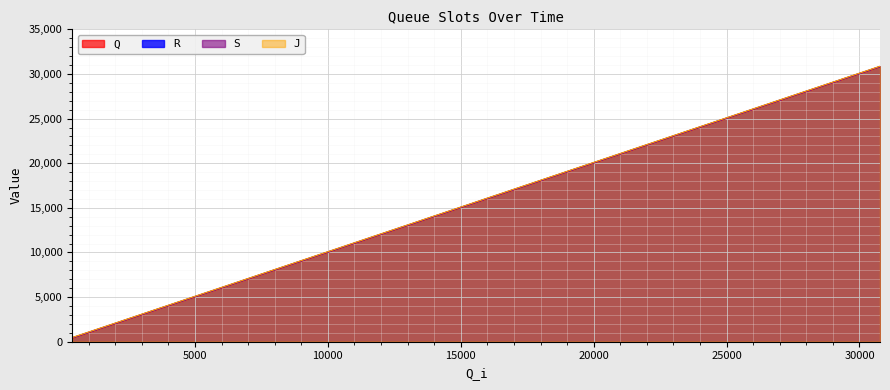

True or false: R and Q intersect in this chart.

False